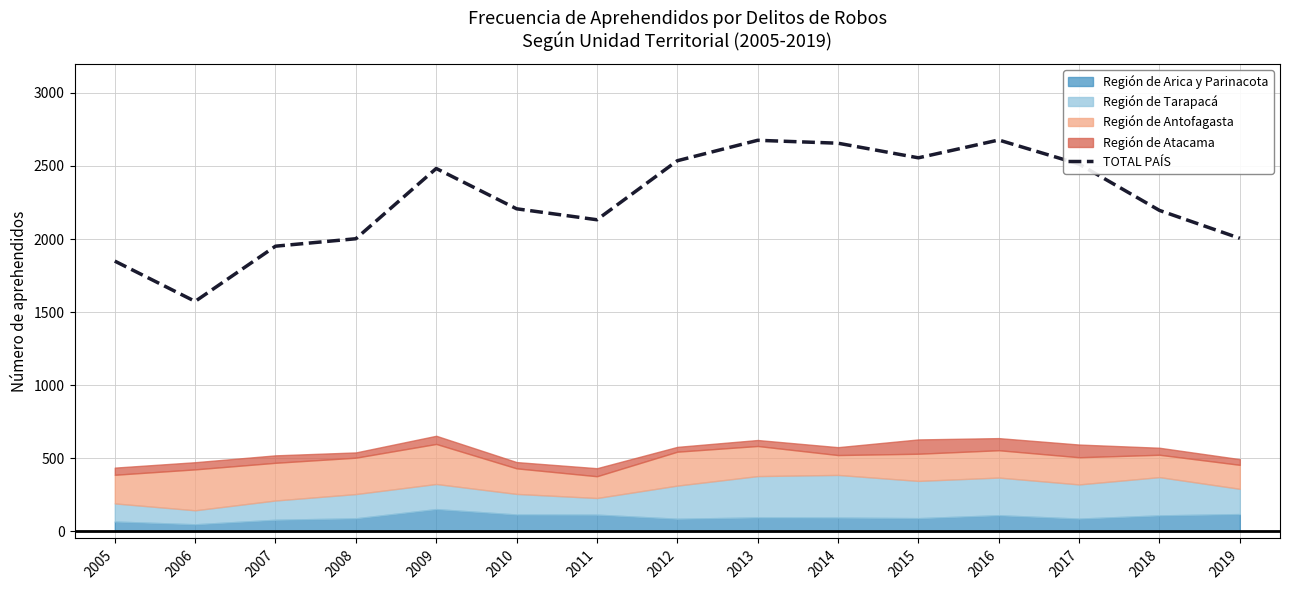

True or false: the data has more than 1 interior local peaks.

True